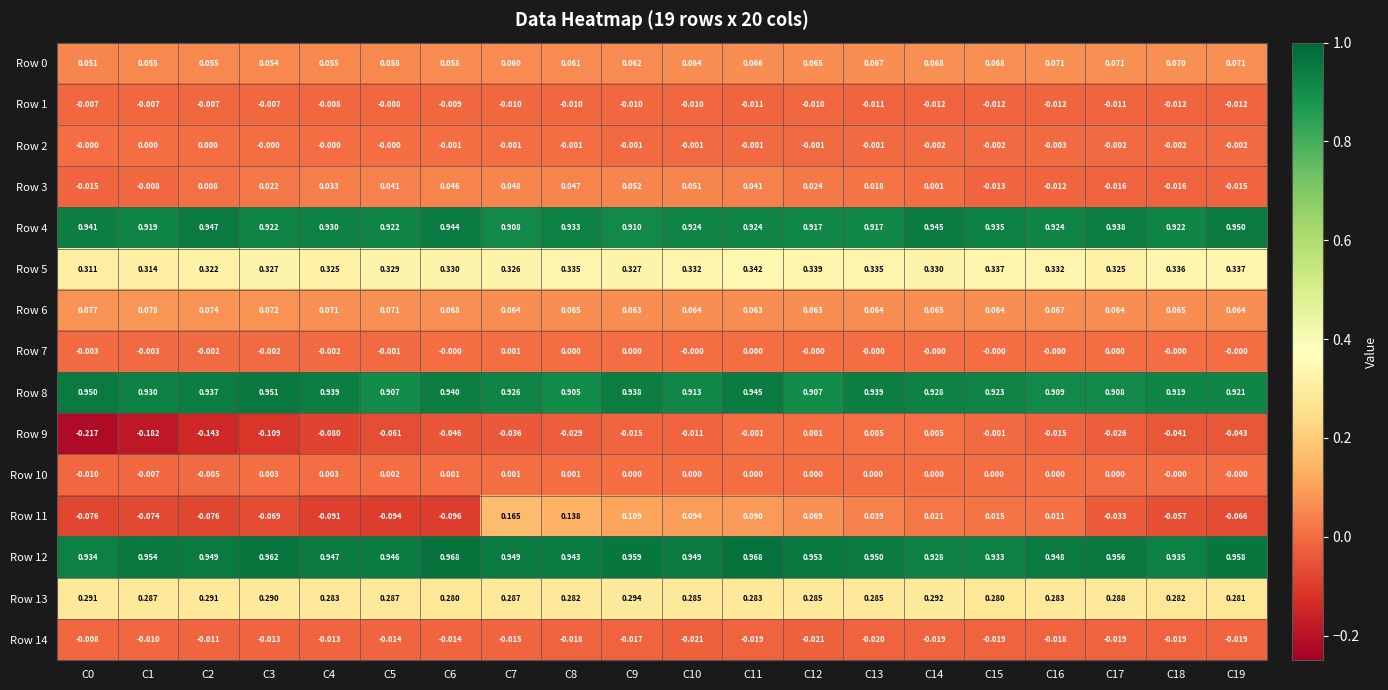

What is the difference between the Row 9 values at C1 and C19?

0.1